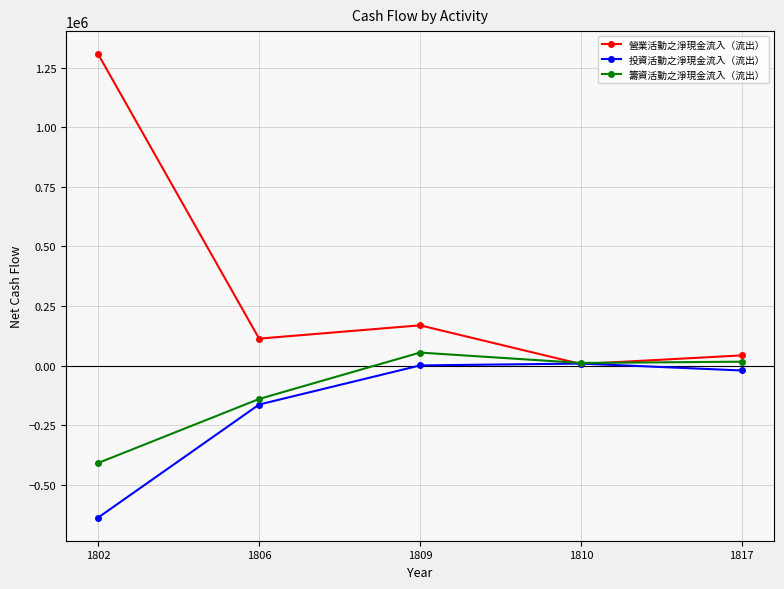

At which category does the chart reach its minimum across all series?

1802